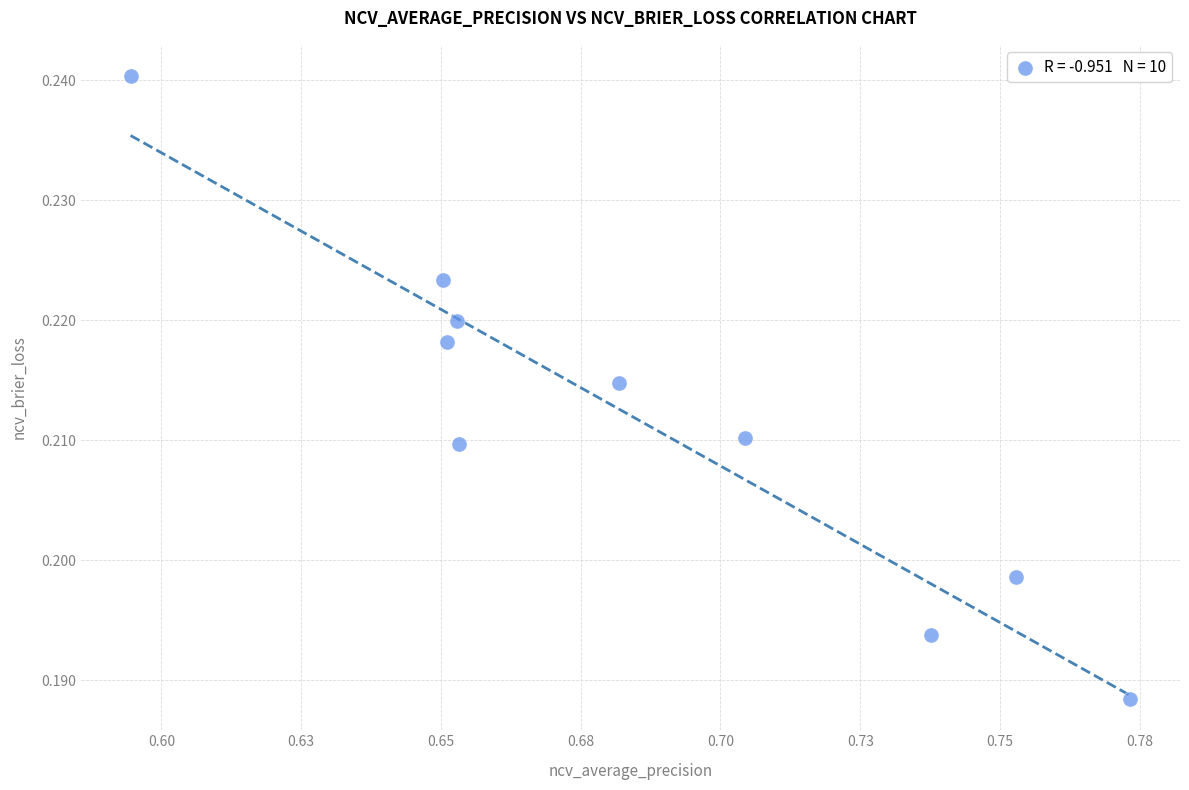

What is the average X value?

0.7